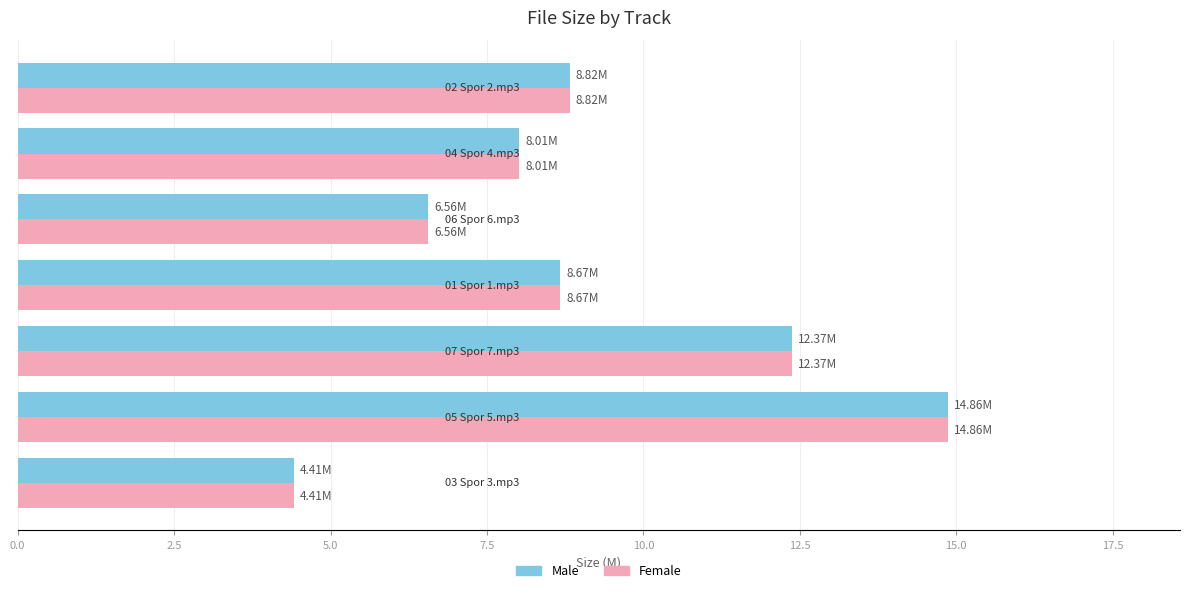

Count the number of data series in this chart.

2